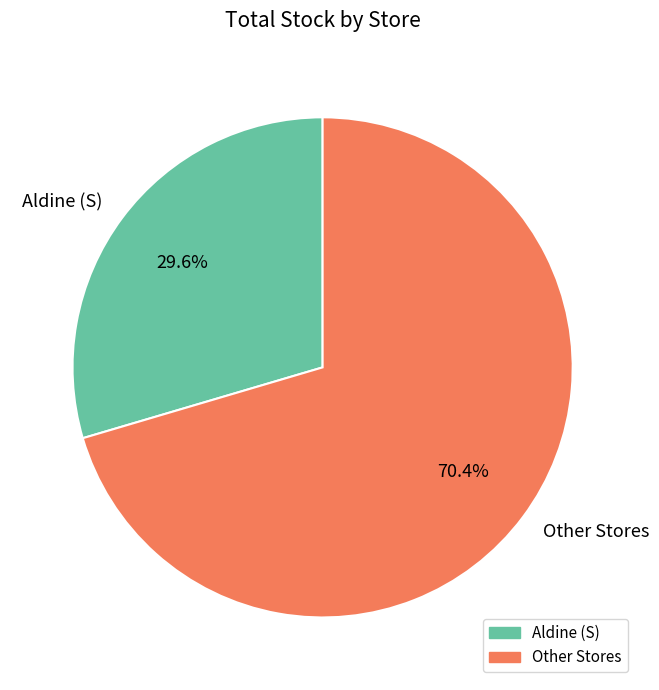

What is the ratio of the value at Other Stores to the value at Aldine (S)?

2.4